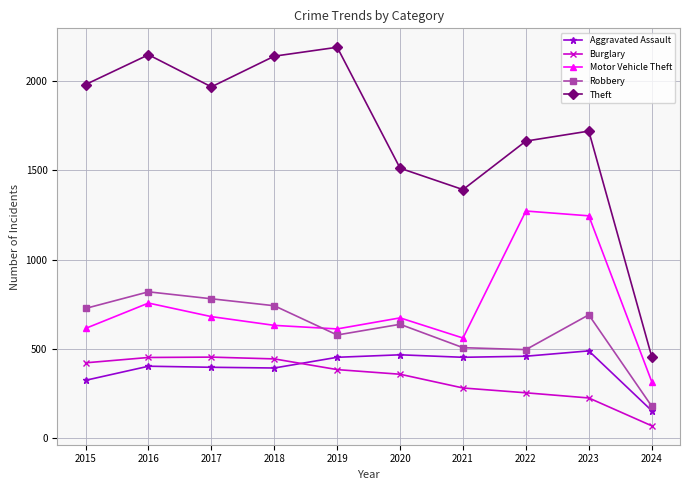

How many distinct data groups are displayed?

5